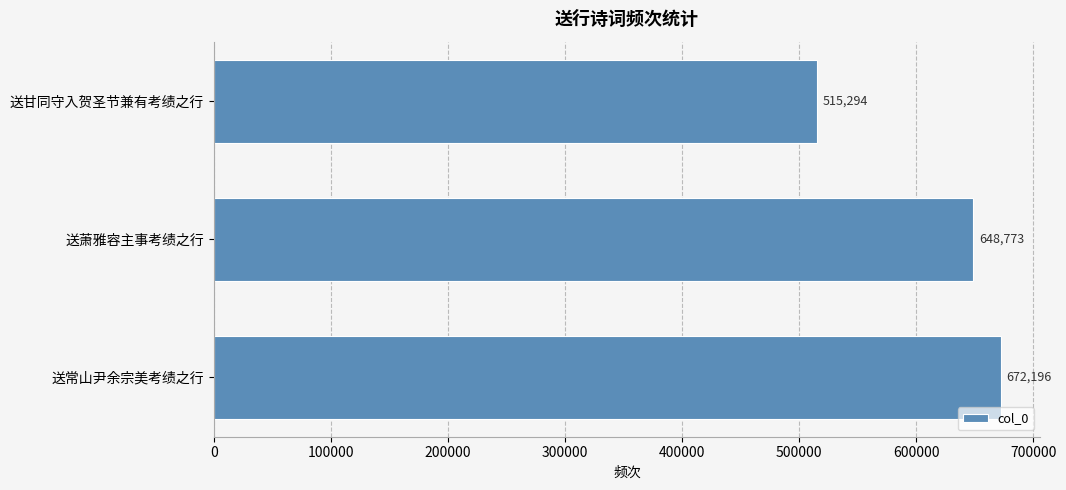

True or false: the data shows 837313 at 送甘同守入贺圣节兼有考绩之行.

False